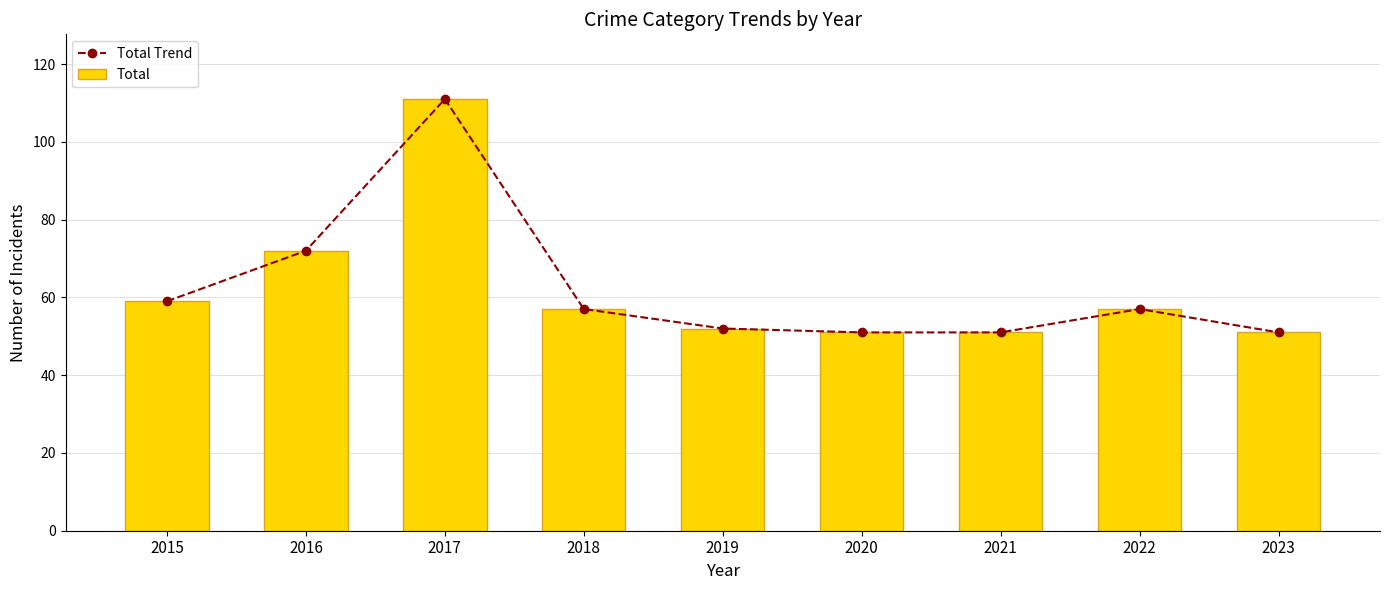

Are the bars grouped side by side (vs. stacked)?

Yes